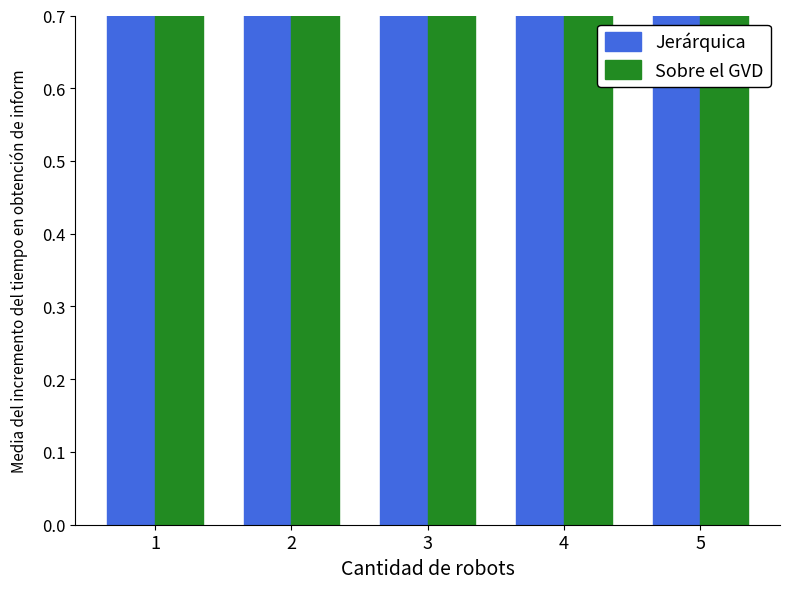

List the labels in order of Sobre el GVD value, largest first.

1, 3, 4, 2, 5